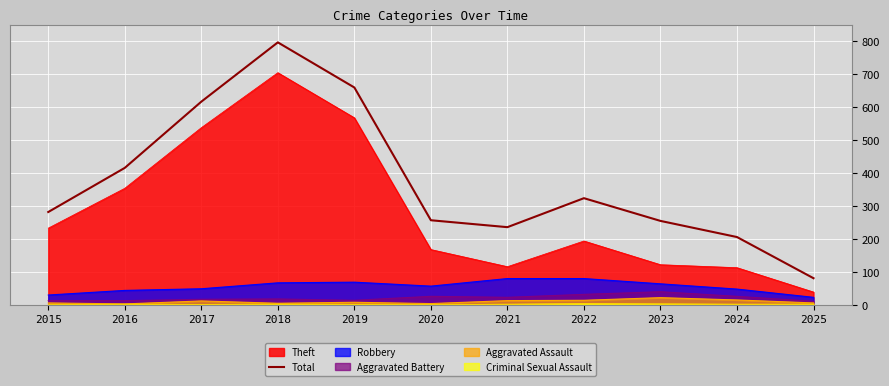

What is the value of the 1st point from the left?

282